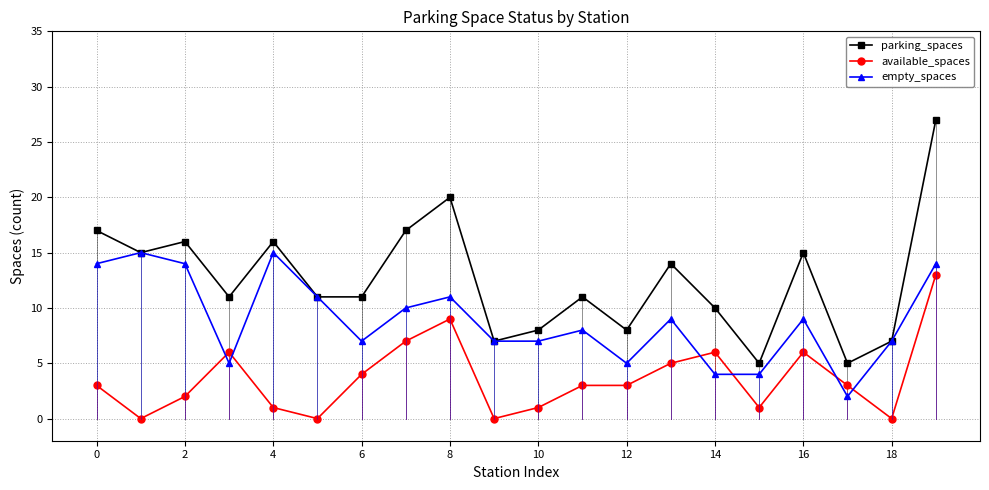

Does the chart have visible grid lines?

Yes